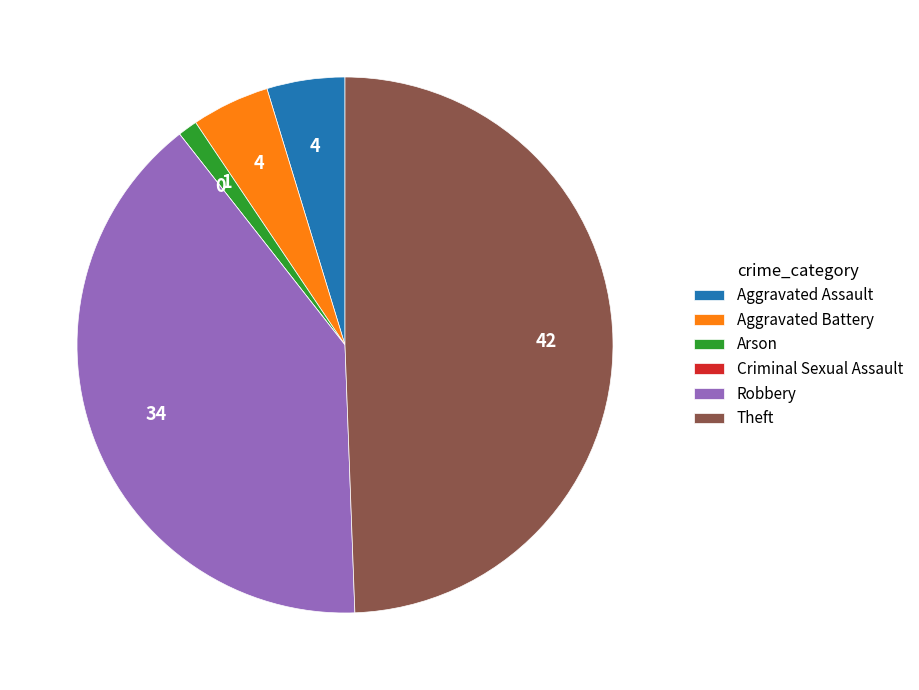

Which category has the biggest portion of the pie?

Theft